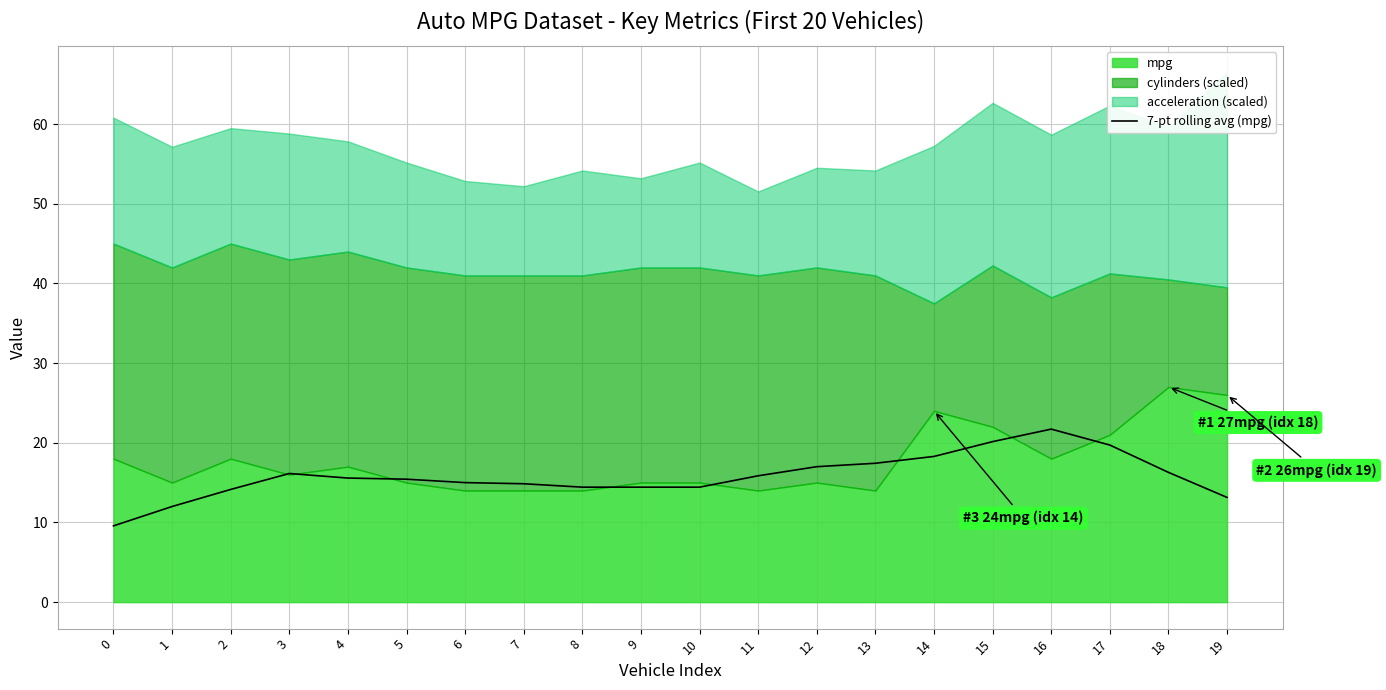

Reading right to left, extract all data points from this chart.

19=13.1	18=16.3	17=19.7	16=21.7	15=20.1	14=18.3	13=17.4	12=17.0	11=15.9	10=14.4	9=14.4	8=14.4	7=14.9	6=15.0	5=15.4	4=15.6	3=16.1	2=14.1	1=12.0	0=9.6